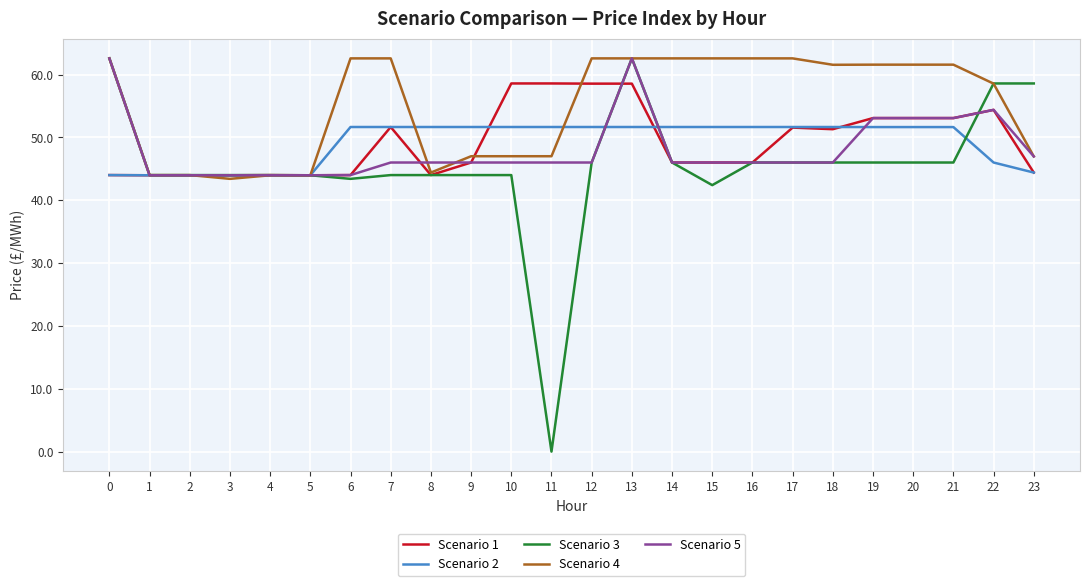

What is the total value across all series at 20?

265.4